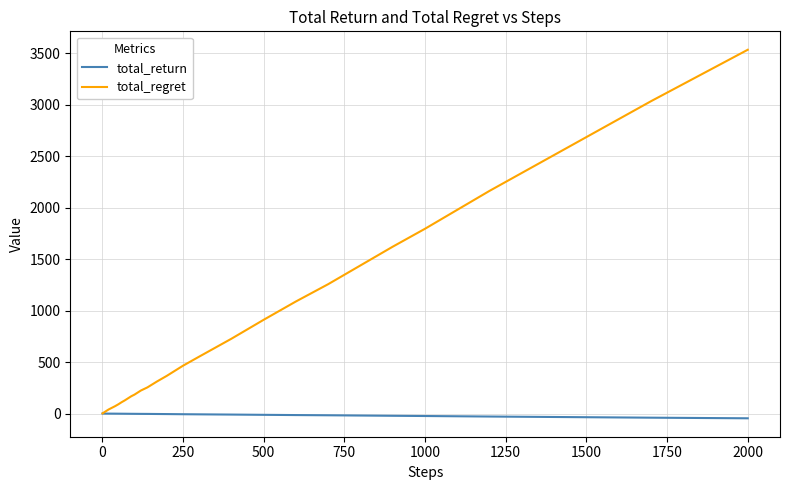

What is the sum of all total_return values?

-313.1